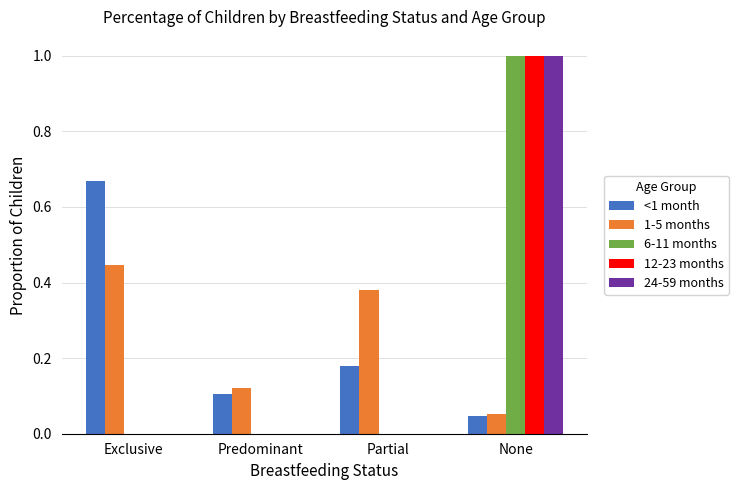

True or false: 24-59 months has a value of 0.0 at Exclusive.

True